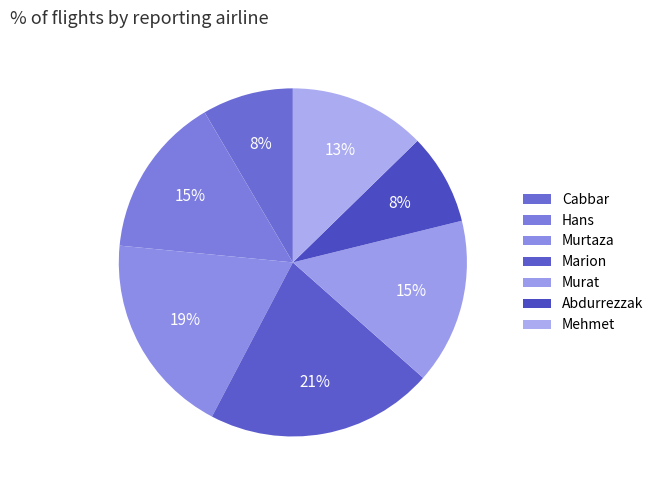

What is the largest slice in the pie chart?

Marion